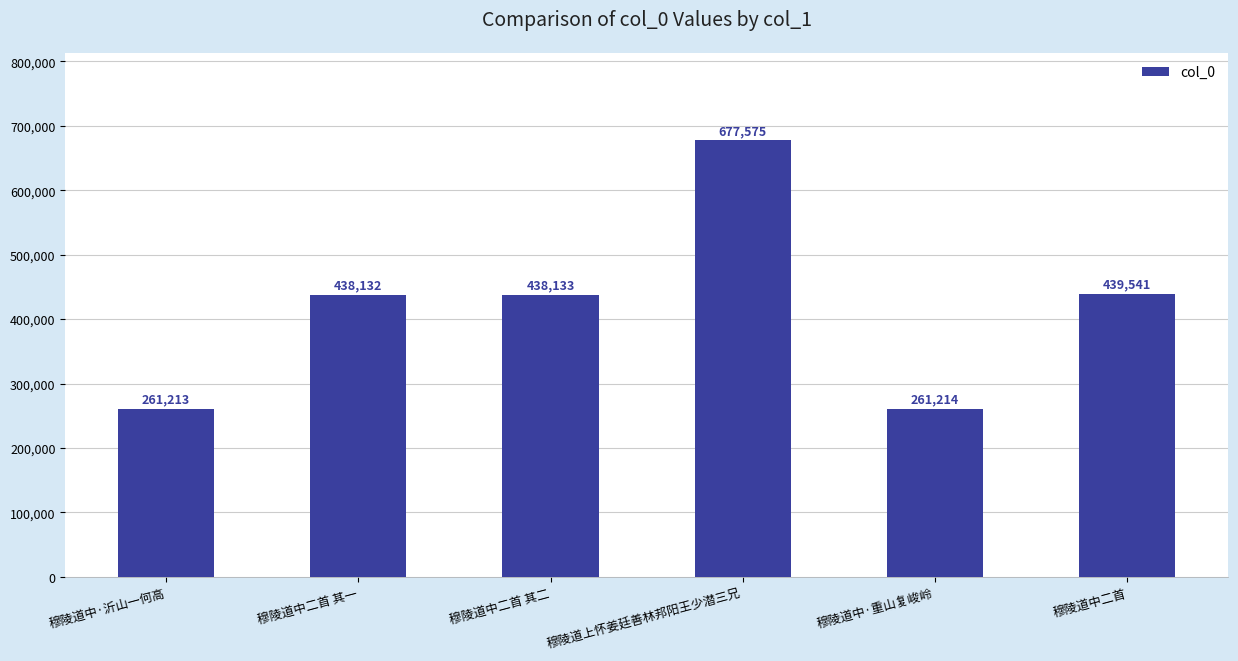

List the labels in order of value, largest first.

穆陵道上怀姜廷善林邦阳王少潜三兄, 穆陵道中二首, 穆陵道中二首 其二, 穆陵道中二首 其一, 穆陵道中·重山复峻岭, 穆陵道中·沂山一何高